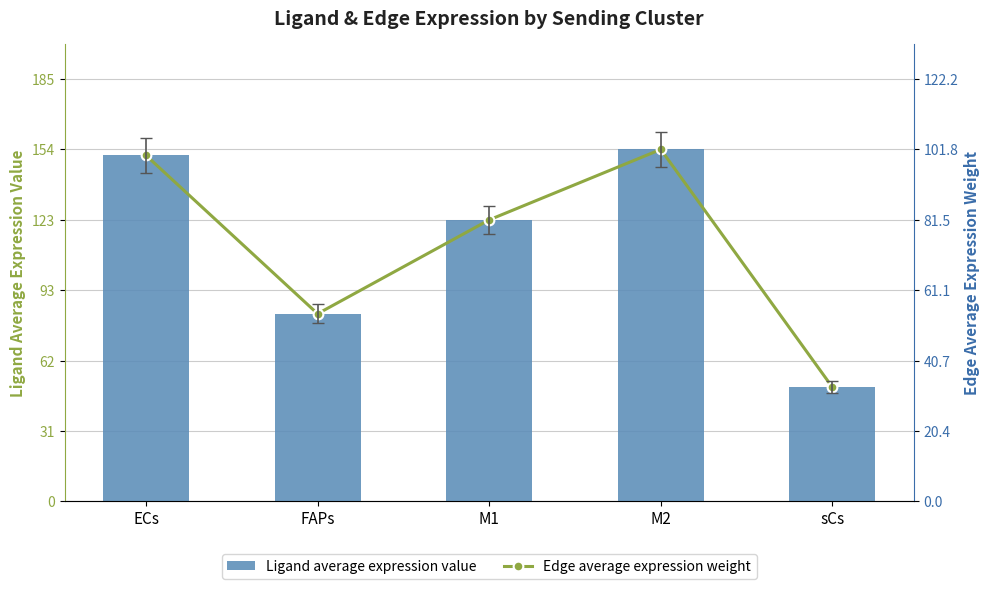

Which category has the highest value in the Ligand average expression value series?

M2